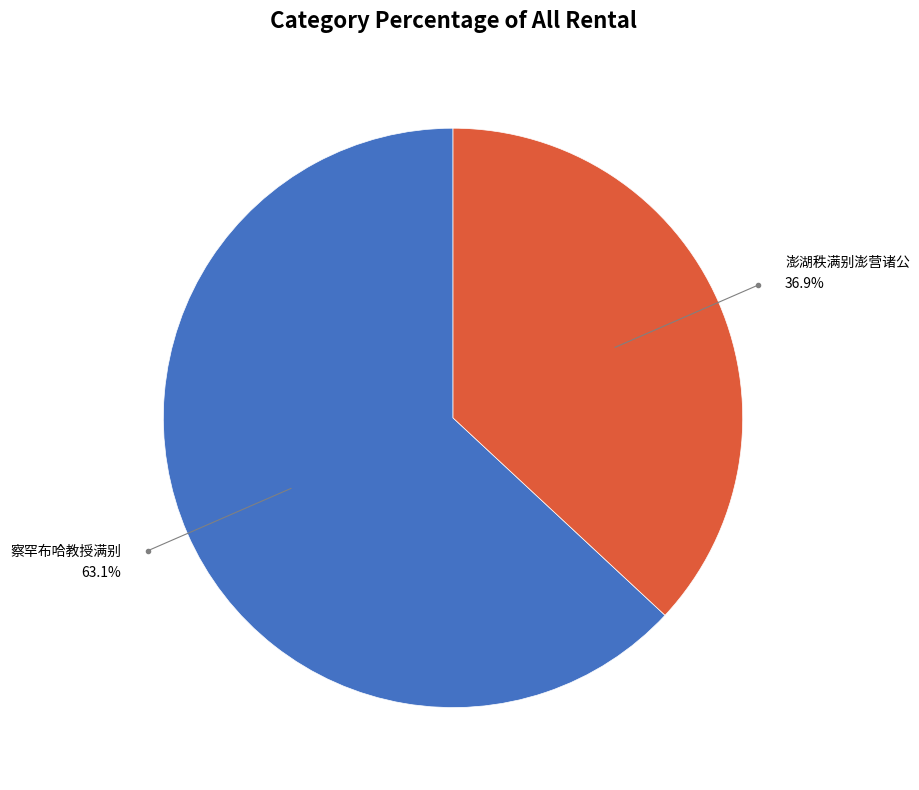

How many slices are in this pie chart?

2